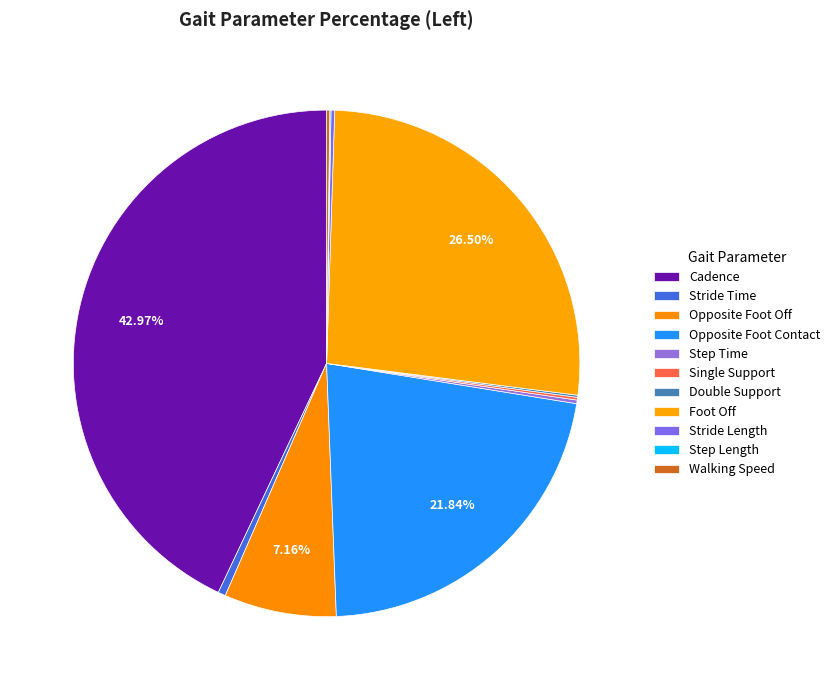

Which category has the smallest portion of the pie?

Step Length